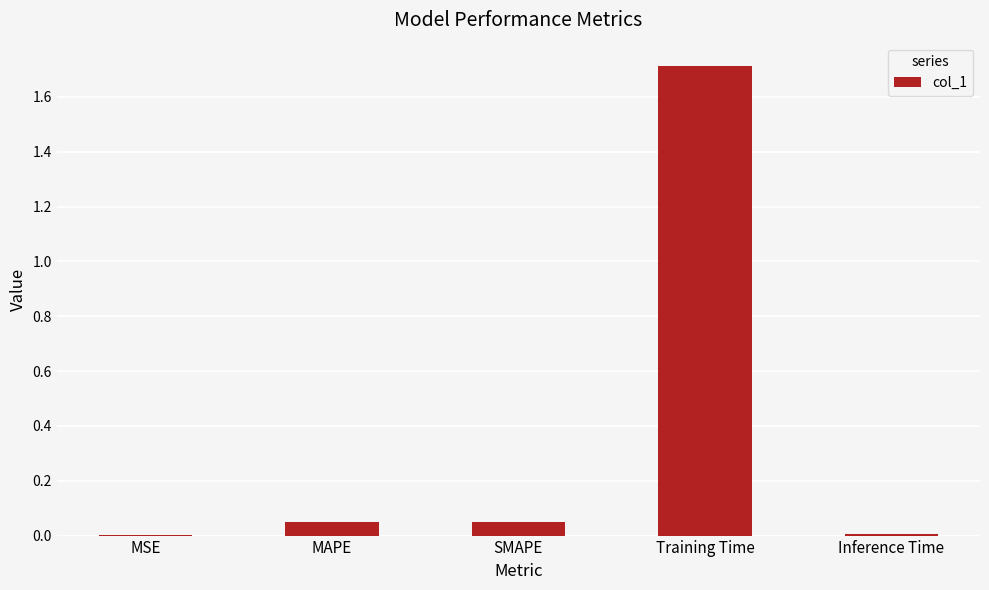

How many series are shown in this chart?

1